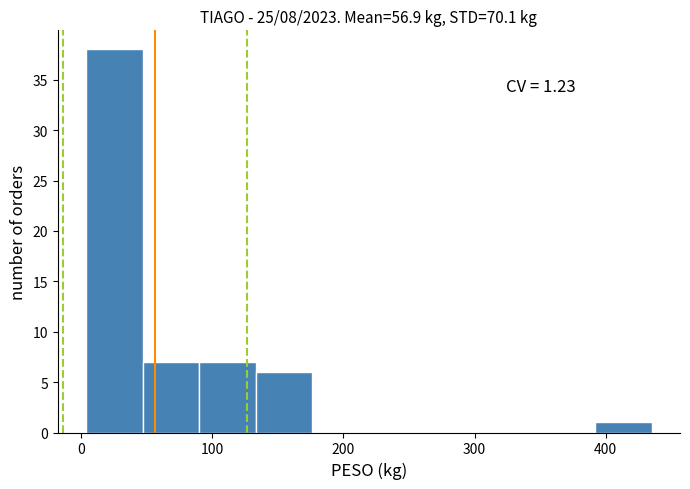

Over which range of the x-axis is the bar tallest?

0 to 50